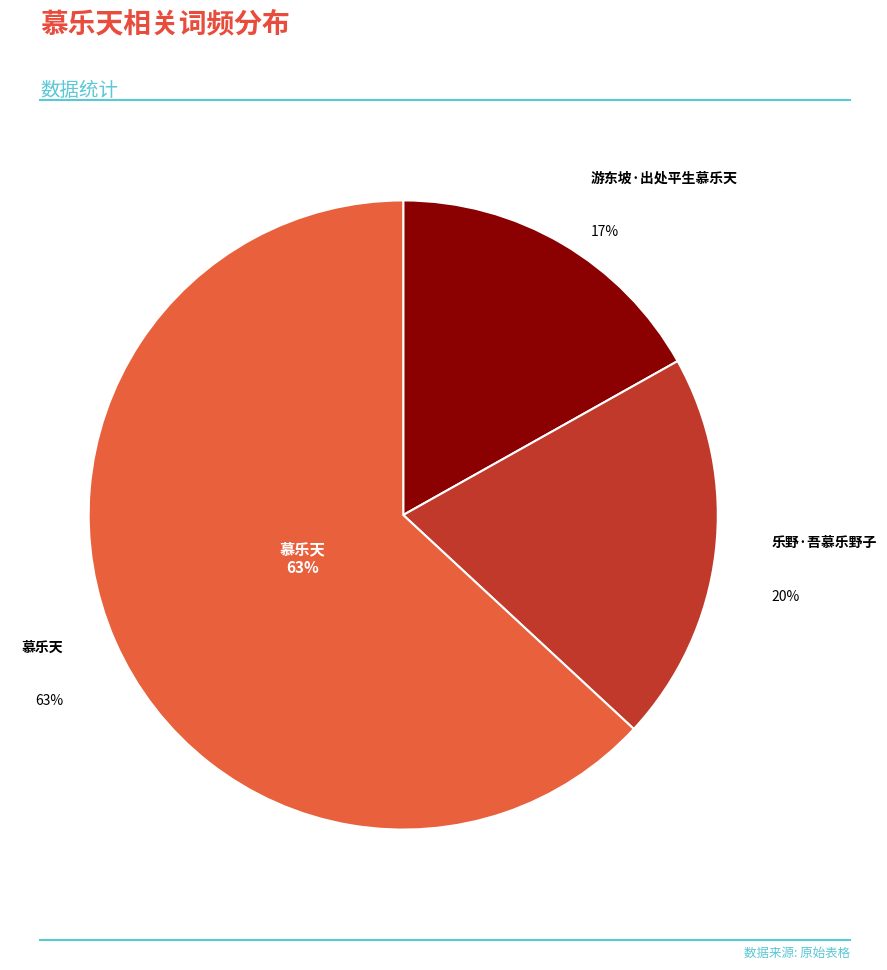

Combined, what portion of the pie is 慕乐天 and 游东坡·出处平生慕乐天?

80.0%